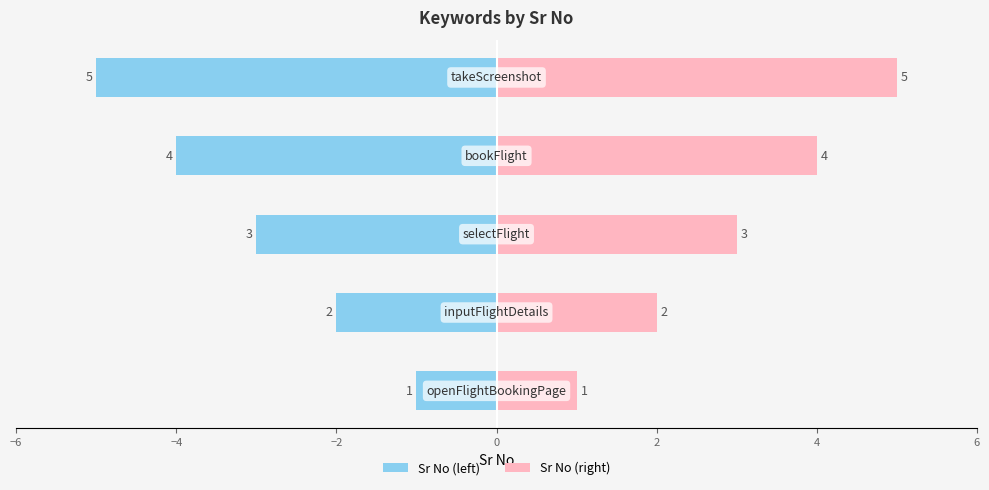

What is the greatest value displayed?

5